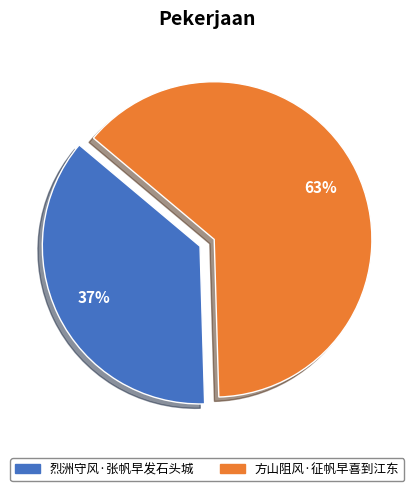

To the nearest percent, what is the average slice percentage?

50%